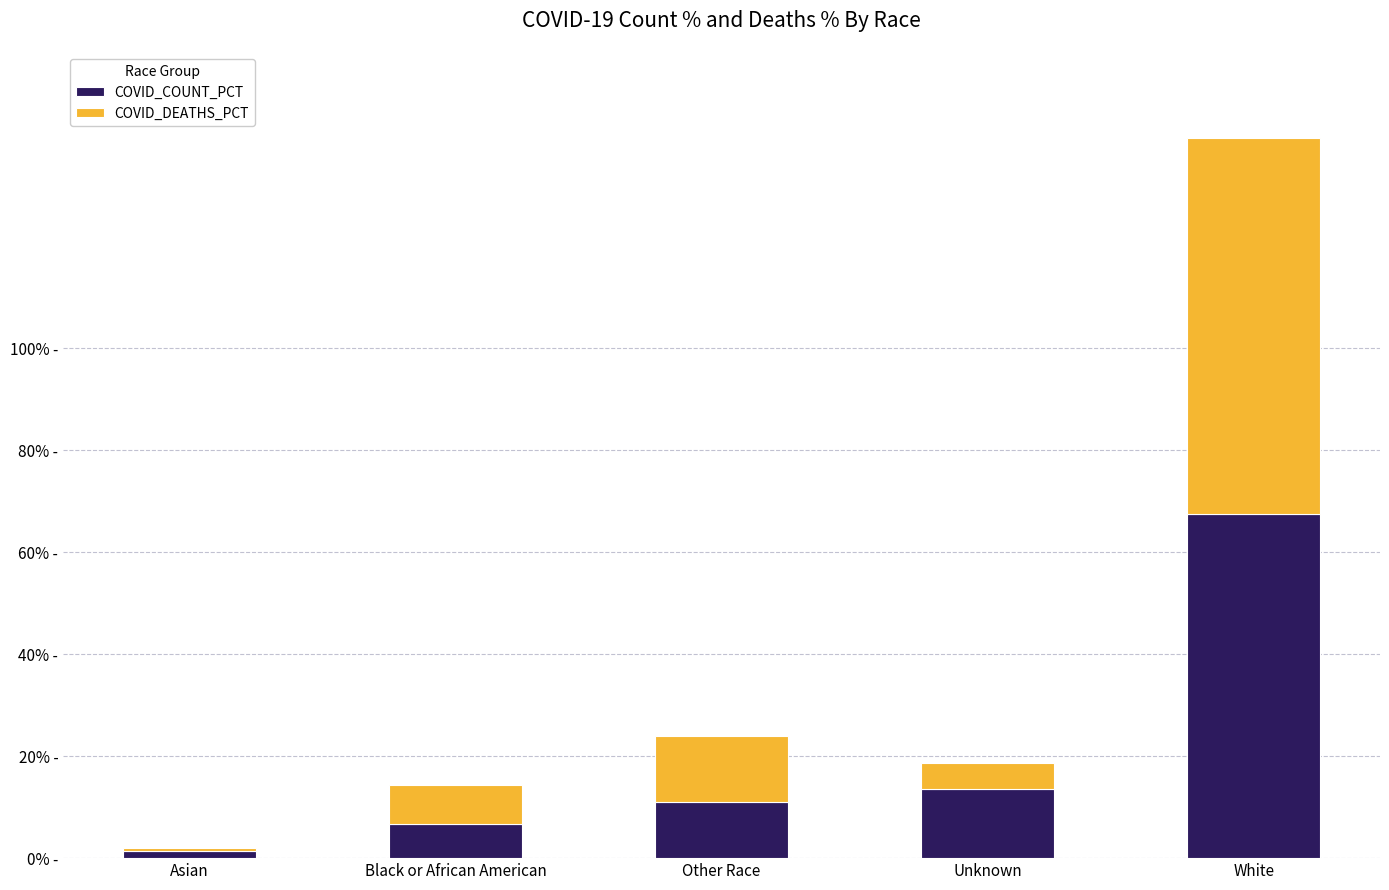

What is the difference between the maximum and second lowest values in the COVID_COUNT_PCT series?

60.9